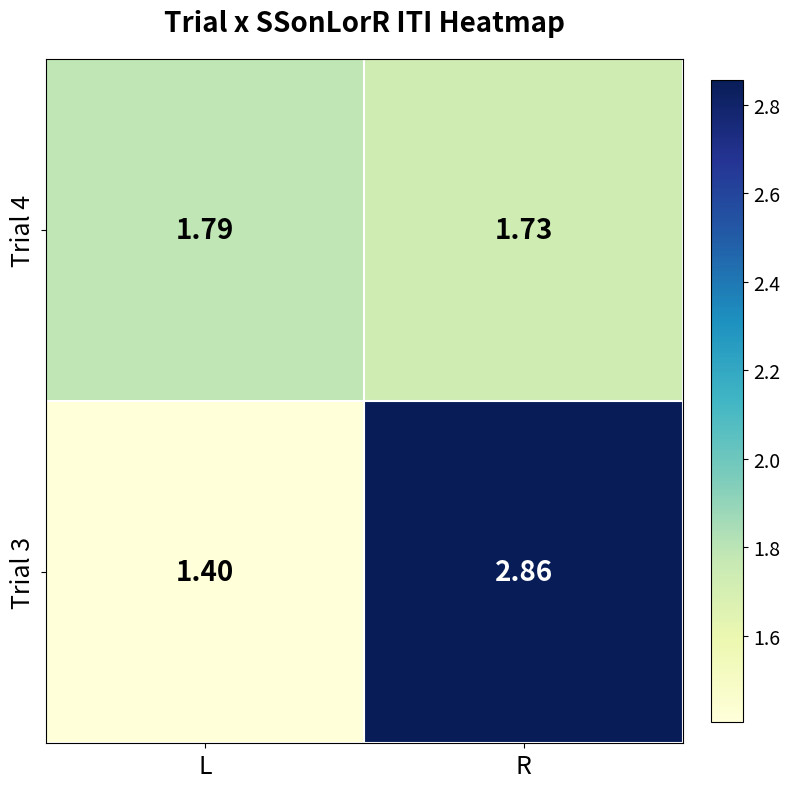

Which label corresponds to the smallest value in the chart?

L